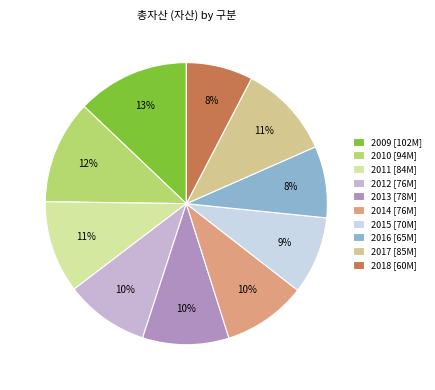

How many slices are in this pie chart?

10